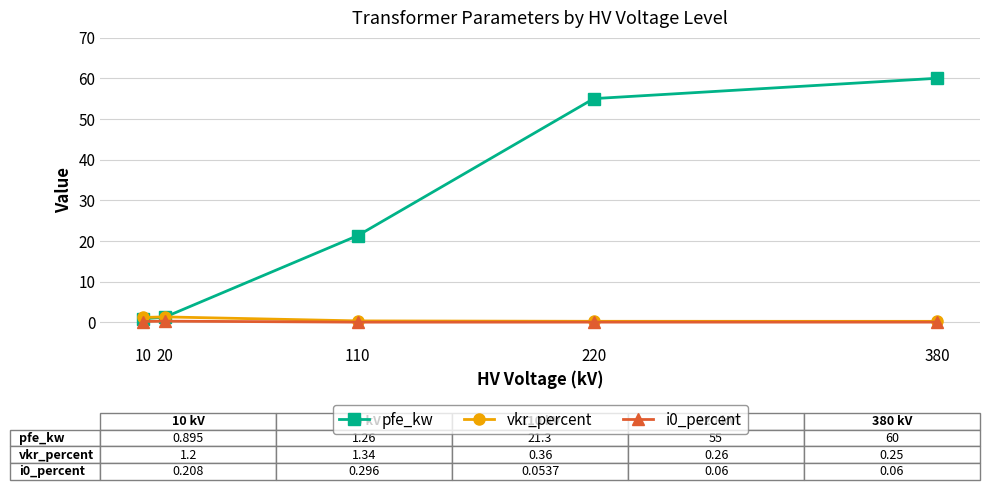

How many distinct data groups are displayed?

3